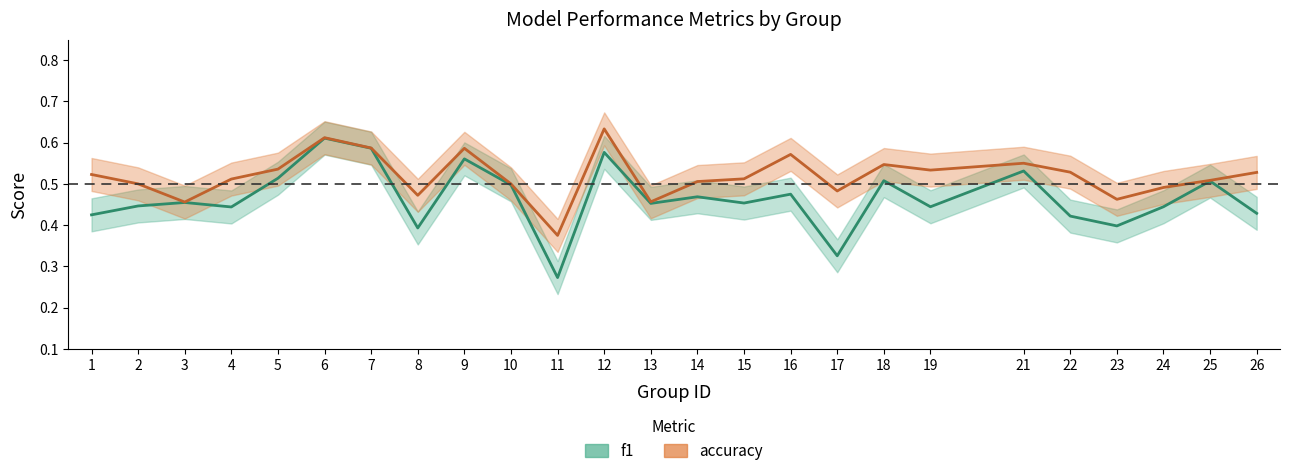

Is it true that accuracy equals 0.6 at 12?

True